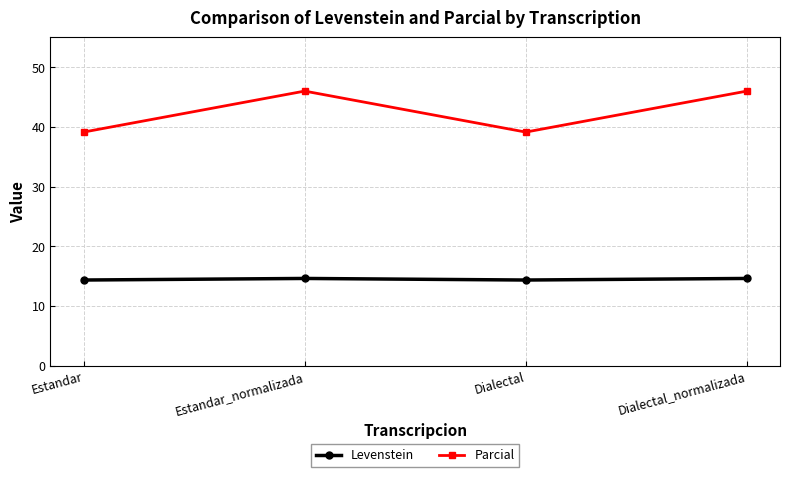

What is the difference between the maximum and minimum values in the Parcial series?

6.9